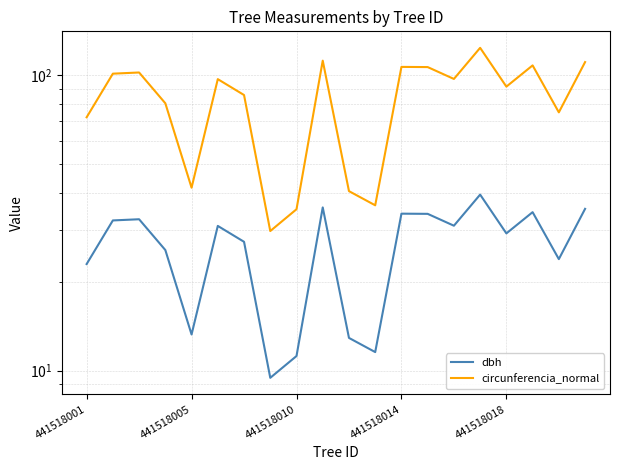

What is the difference between the highest and lowest values at 14?

66.3